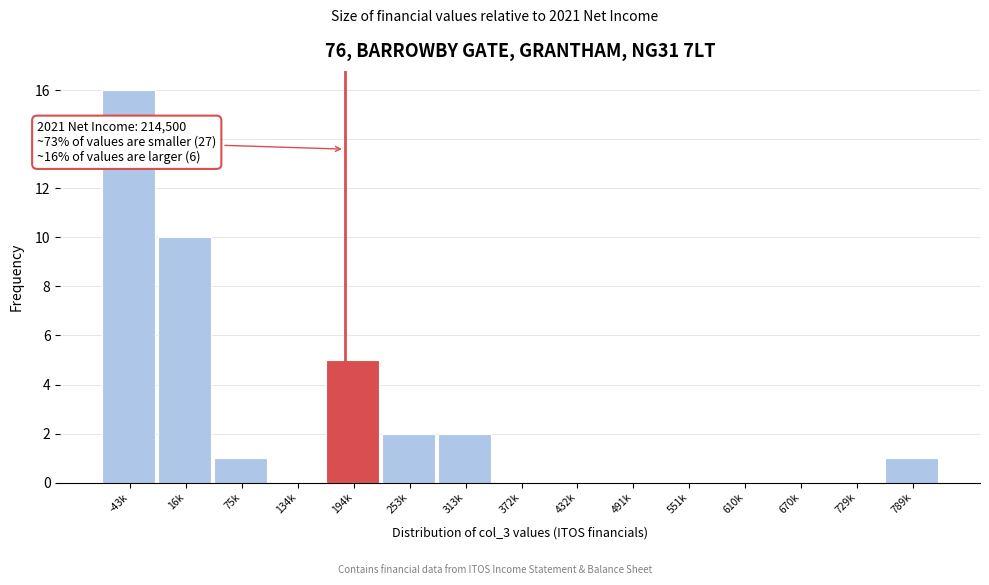

Reading right to left, what are all the values shown in this chart?

789k=1	729k=0	670k=0	610k=0	551k=0	491k=0	432k=0	372k=0	313k=2	253k=2	194k=5	134k=0	75k=1	16k=10	-43k=16